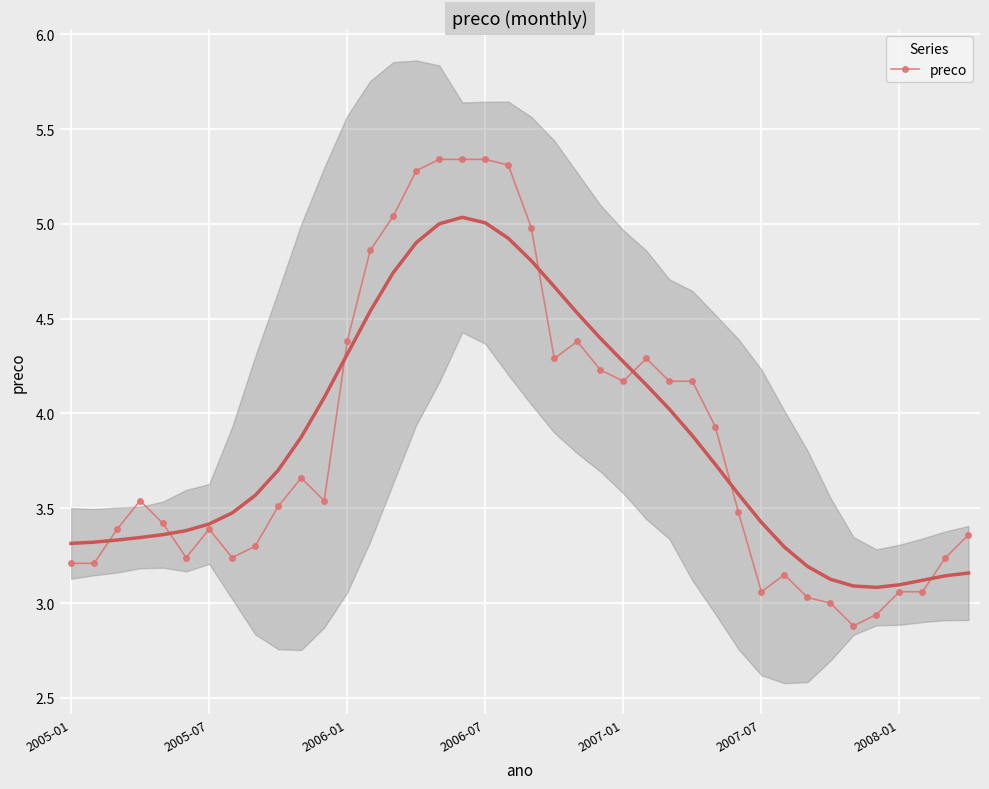

What is the average value?

3.9